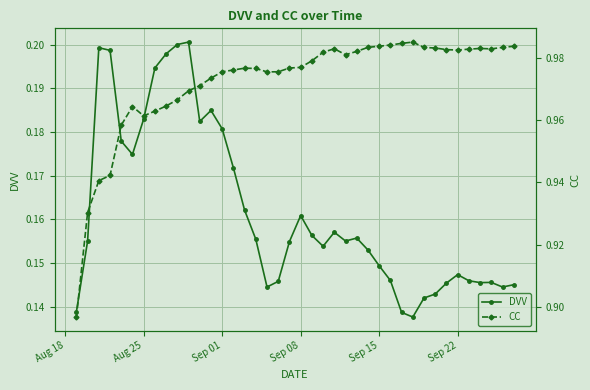

True or false: DVV has more than 2 interior local peaks.

True